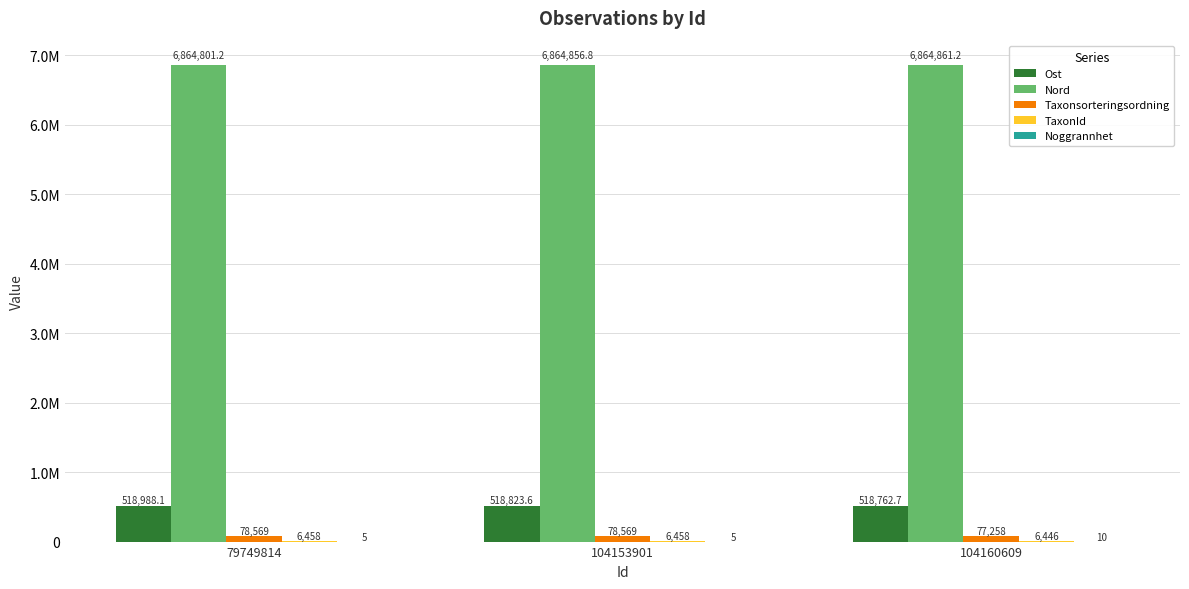

True or false: Nord has a value of 6864801.2 at 79749814.

True